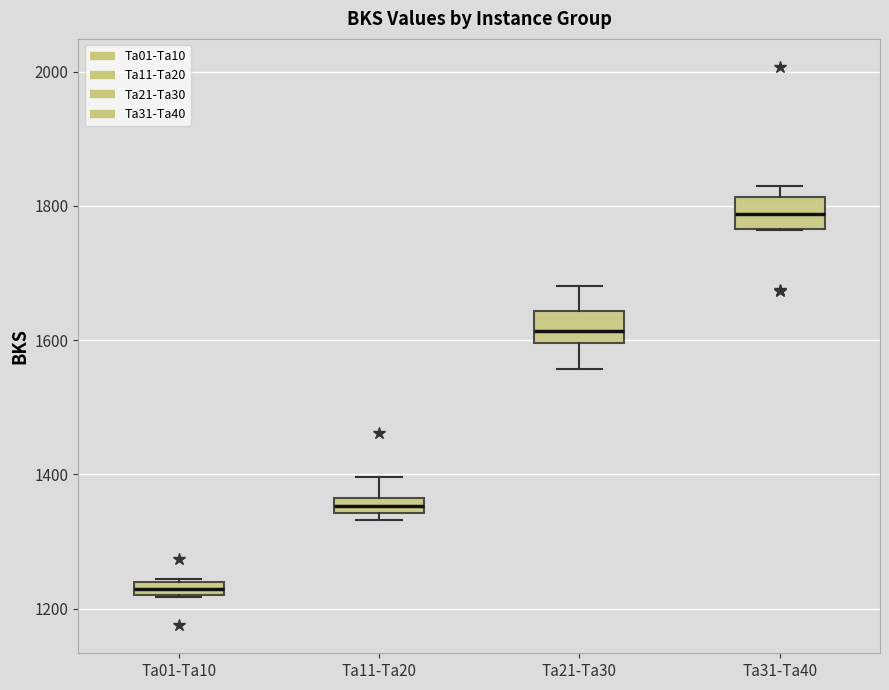

Which box has the lowest median line?

Ta01-Ta10